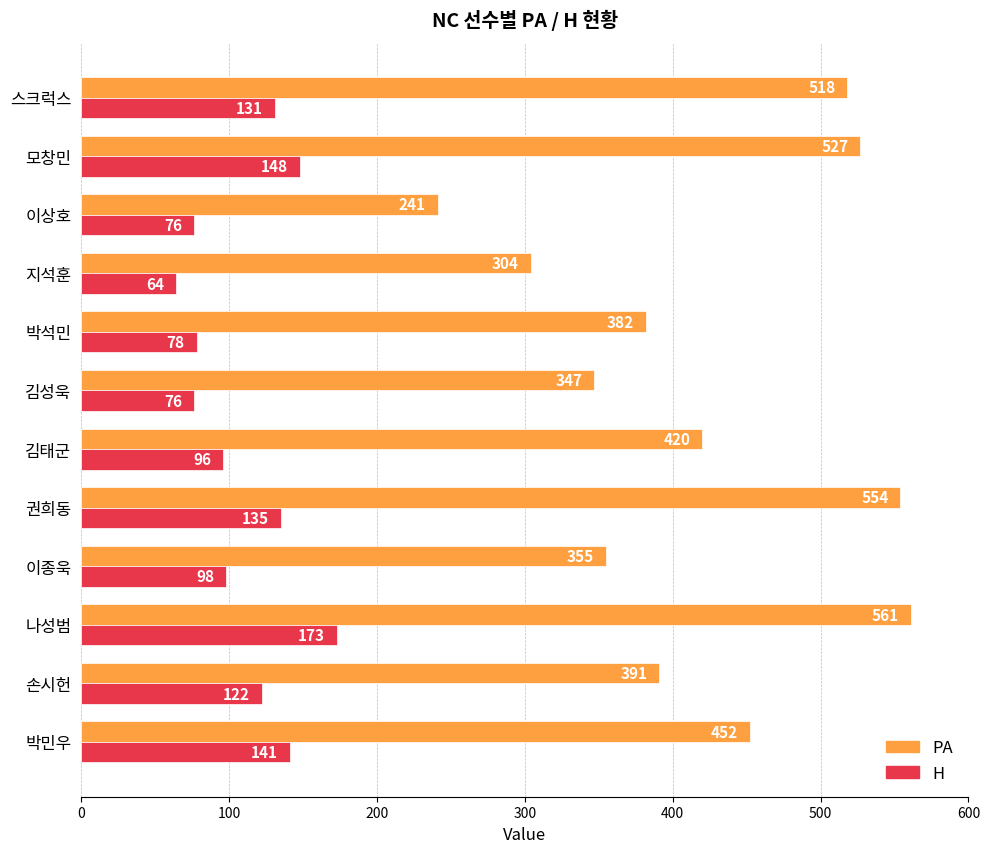

Rank the series at 김성욱 from highest to lowest value.

PA, H